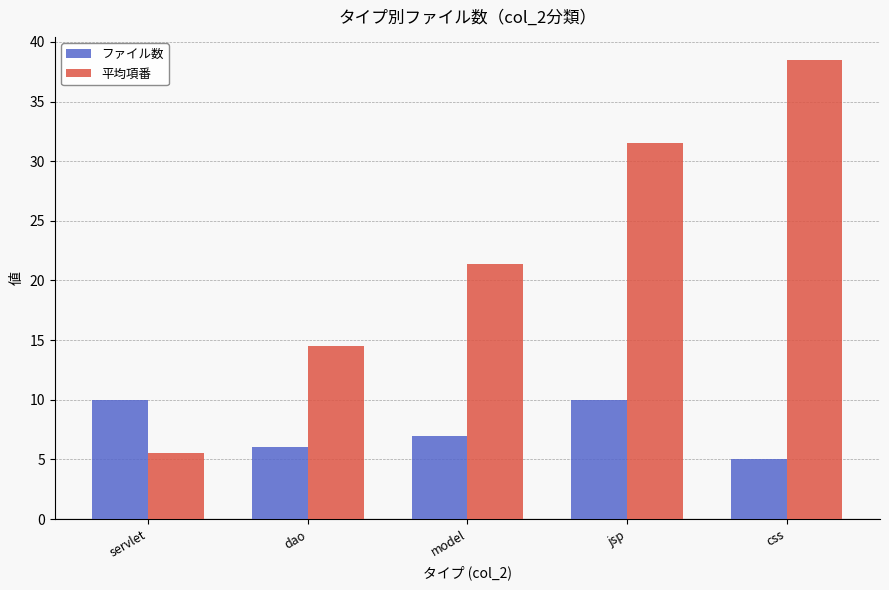

Which series has the largest range (max minus min)?

平均項番